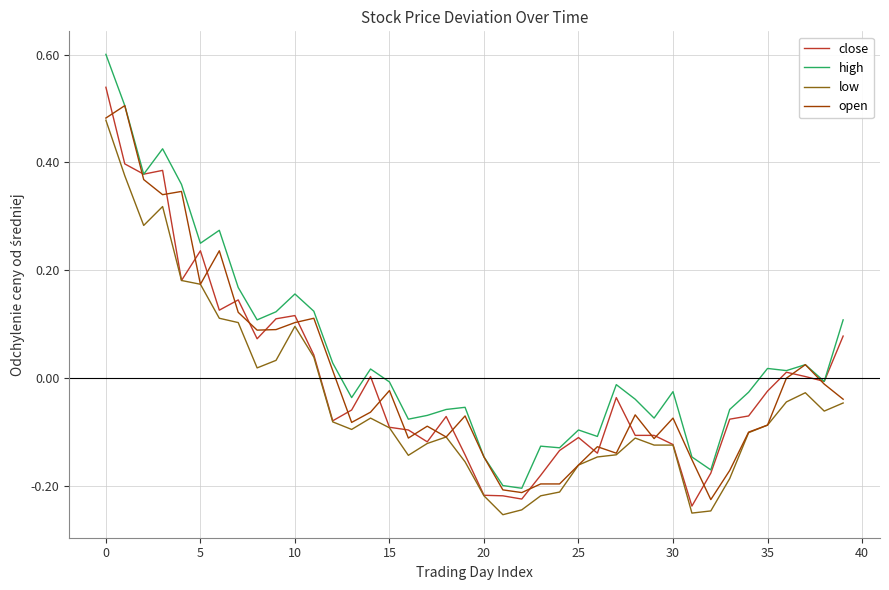

What is the maximum value shown in the chart?

0.6